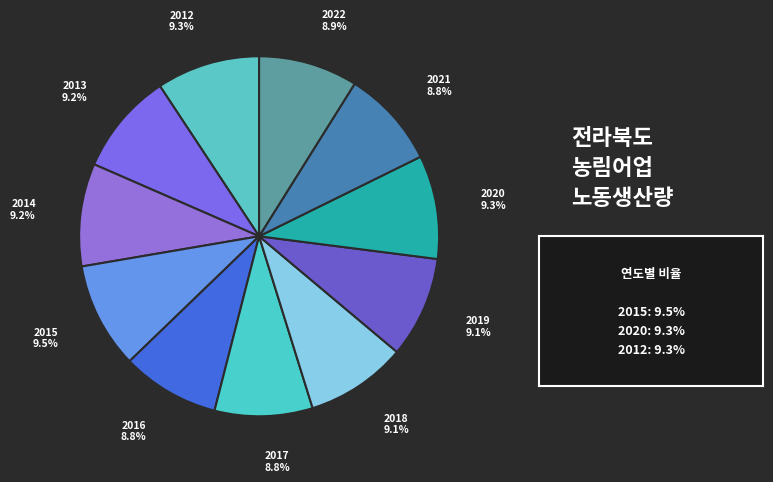

Does any single category account for the majority?

No